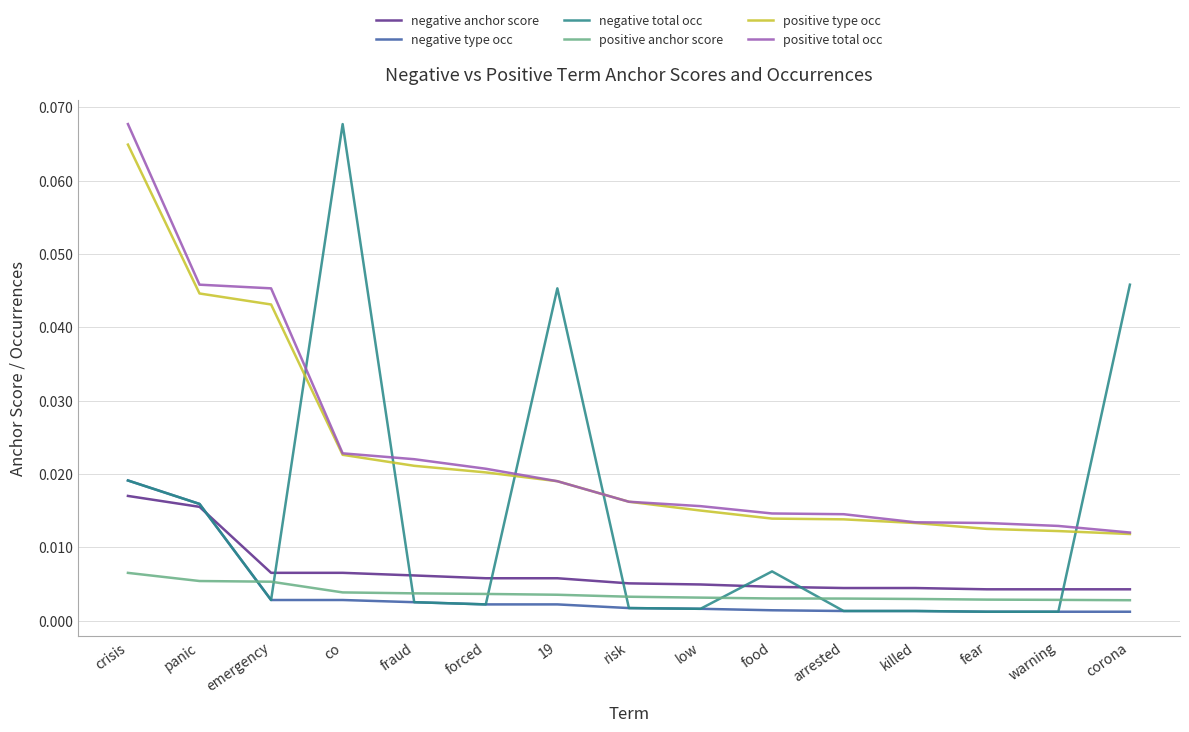

Does the chart have visible grid lines?

Yes